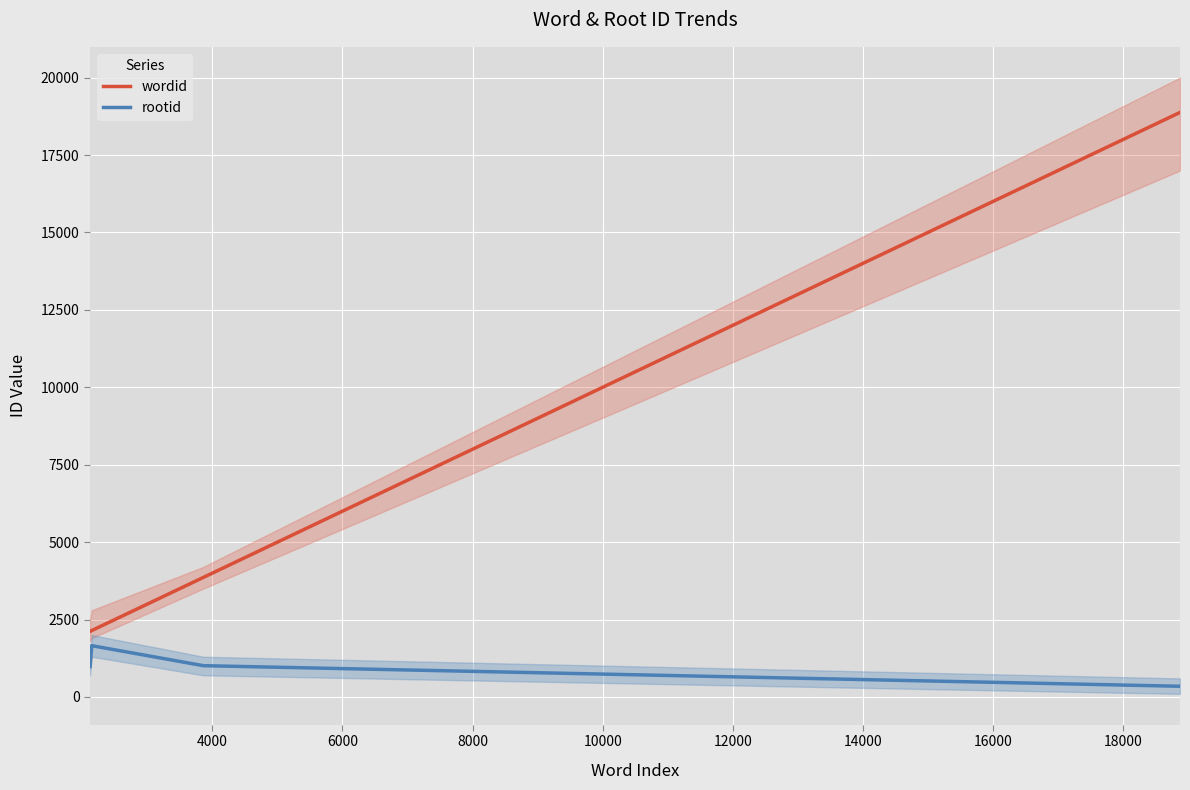

What is the minimum value for wordid?

2119